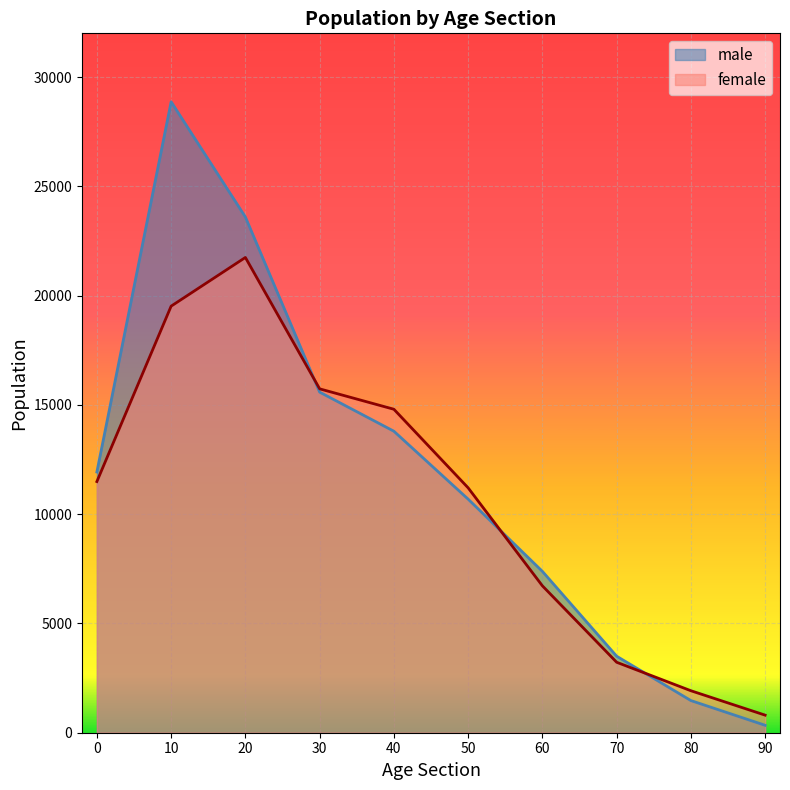

How many times do female and male cross each other?

3